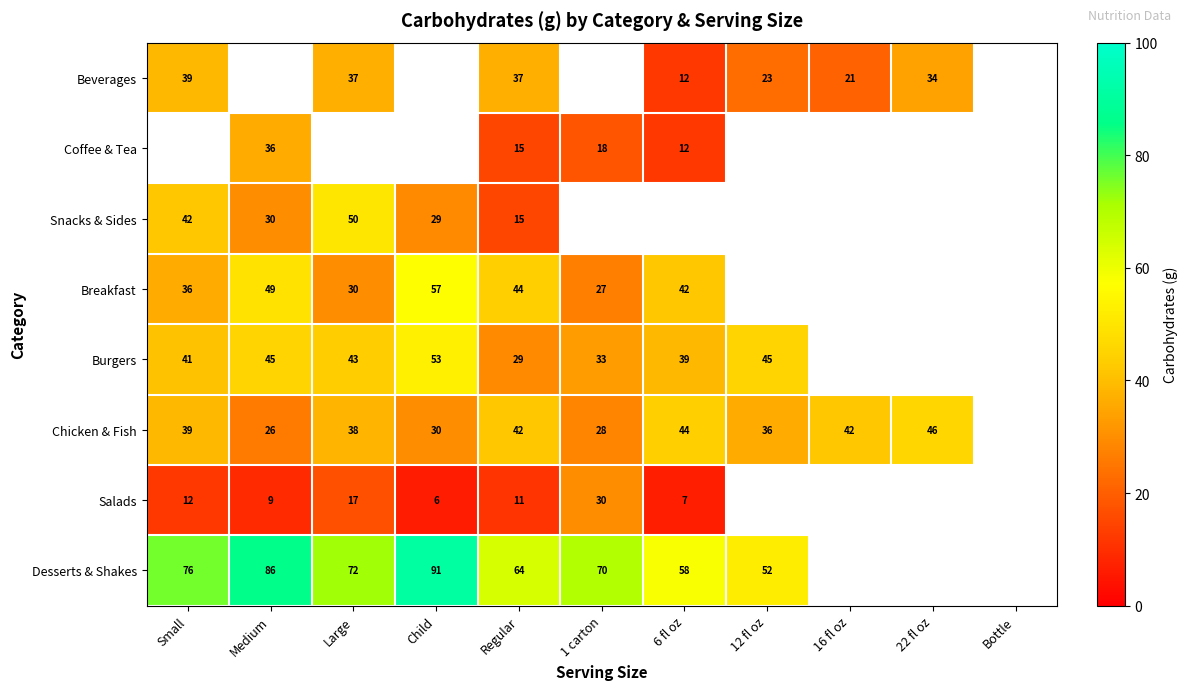

What is the total value across all series at Regular?

257